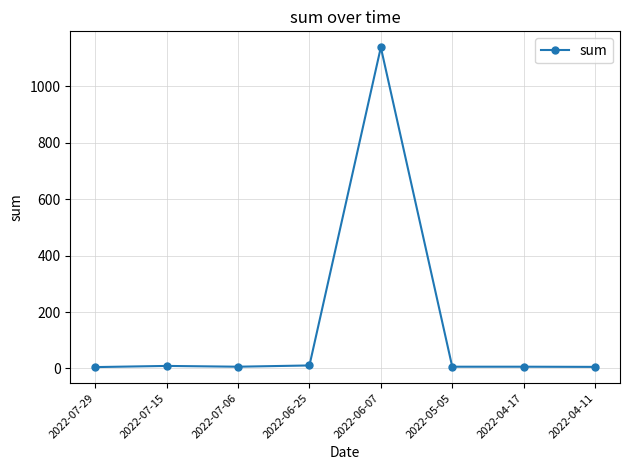

What is the label of the 4th point from the right?

2022-06-07